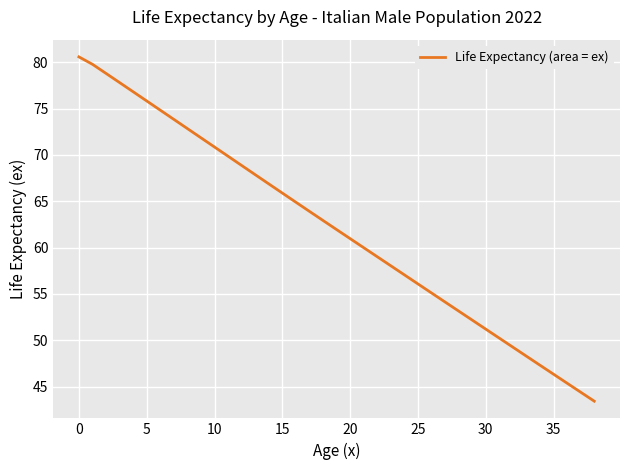

What is the difference between the maximum and minimum values?

37.2